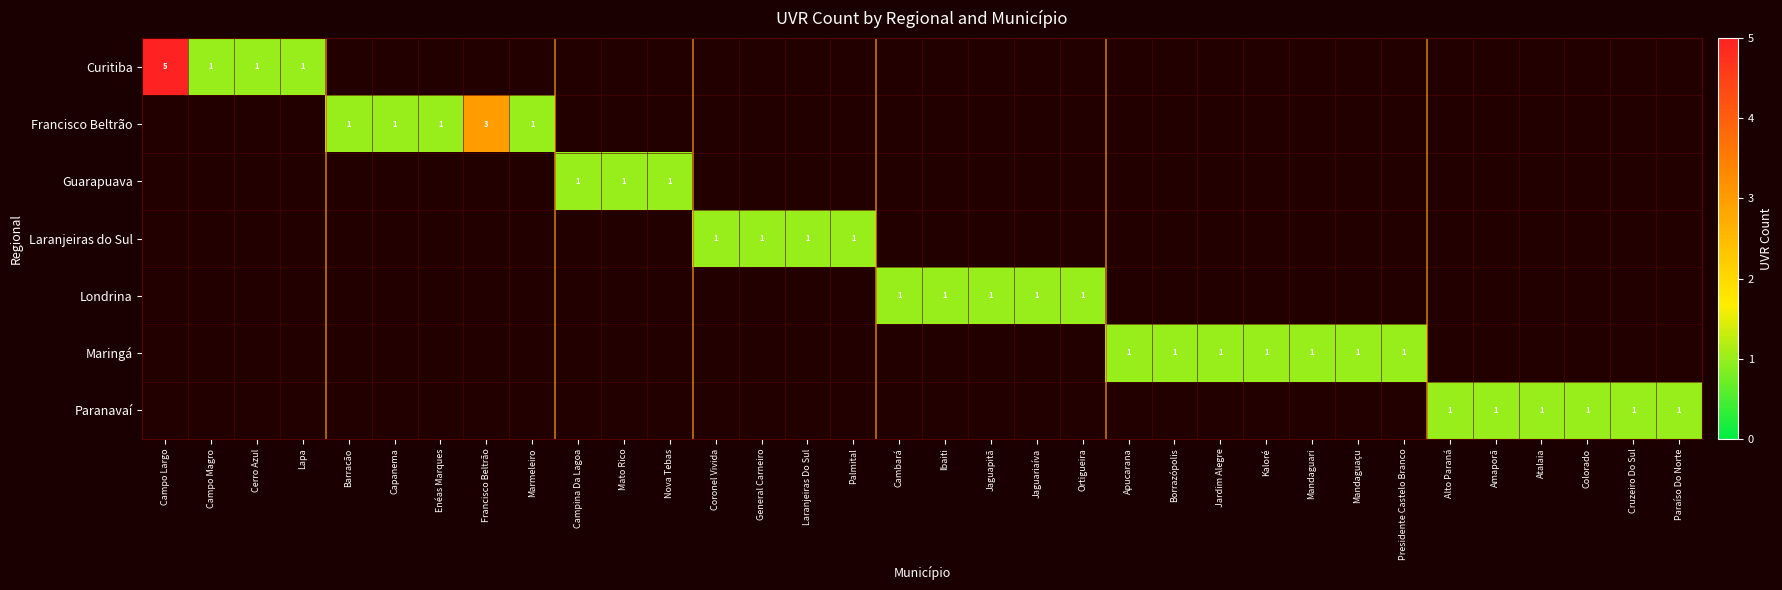

What is the maximum value shown in the chart?

5